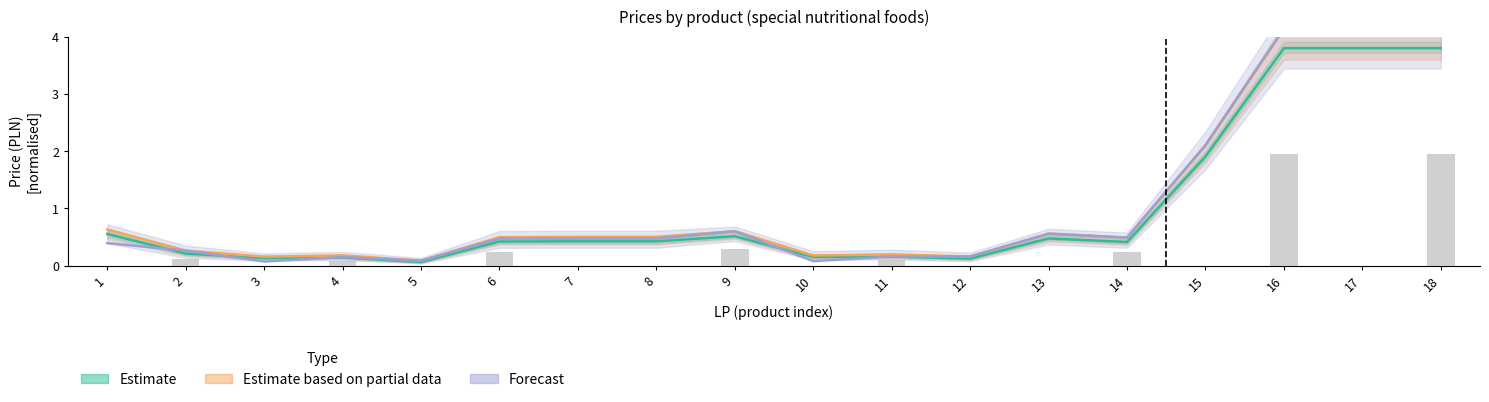

List the labels in order of Wysokosc limitu value, largest first.

16, 17, 18, 15, 9, 13, 14, 6, 7, 8, 1, 2, 11, 12, 4, 5, 10, 3